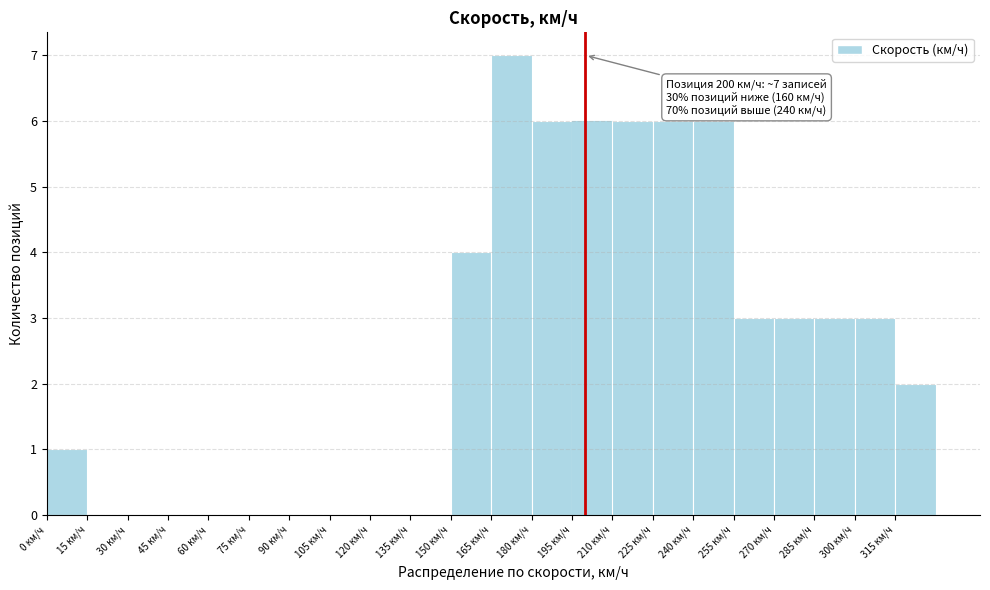

Over which range of the x-axis is the bar tallest?

165 to 180